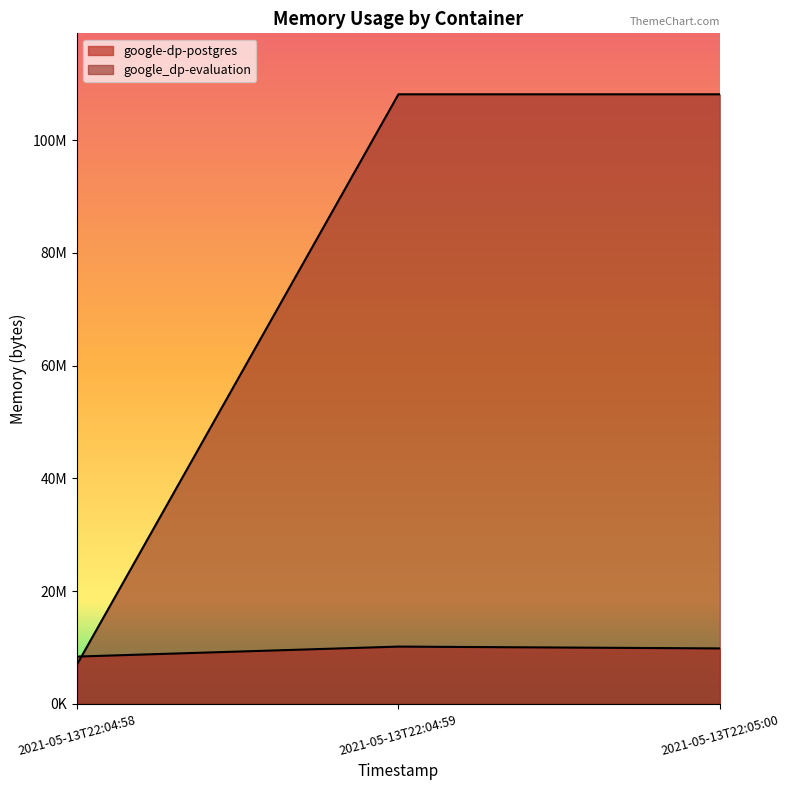

Reading right to left, extract all data points from this chart.

google-dp-postgres: 2021-05-13T22:05:00=9834496	2021-05-13T22:04:59=10158080	2021-05-13T22:04:58=8388608
google_dp-evaluation: 2021-05-13T22:05:00=108154880	2021-05-13T22:04:59=108154880	2021-05-13T22:04:58=6987776